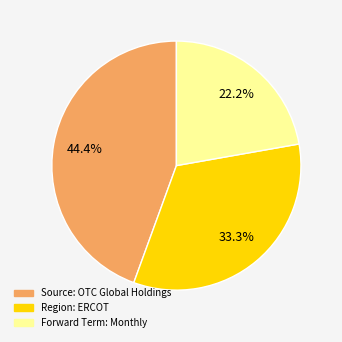

To the nearest percent, what is the difference between the Forward Term: Monthly and Source: OTC Global Holdings slice percentages?

22%